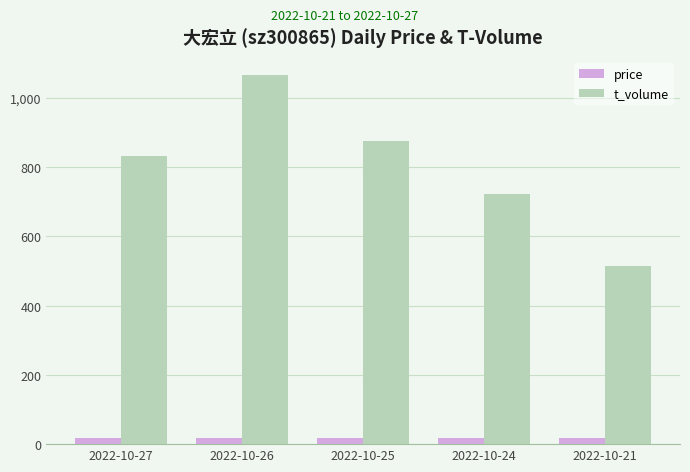

List the series in order of their peak value, highest first.

t_volume, price